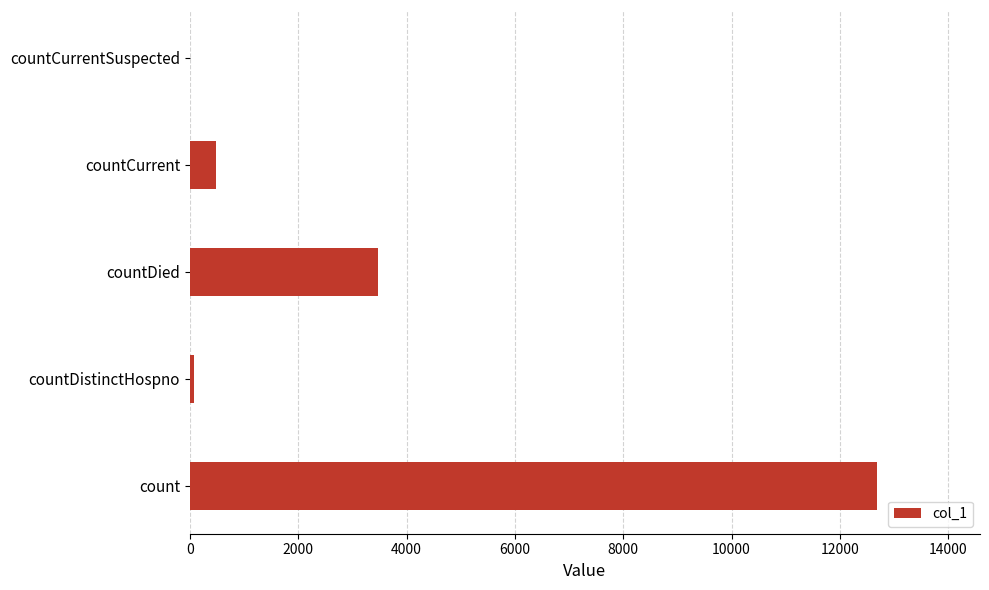

What is the sum of all values?

16717